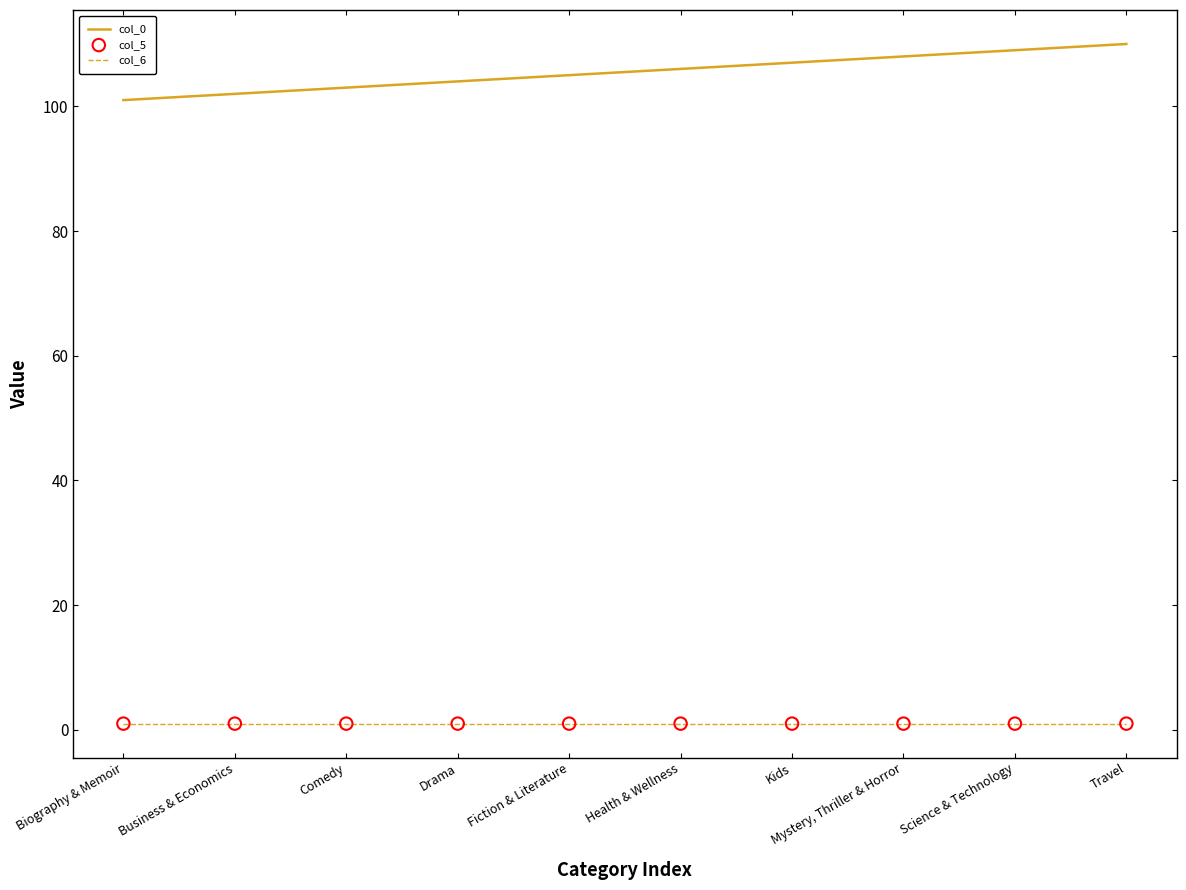

Which series has the largest total across all categories?

col_0